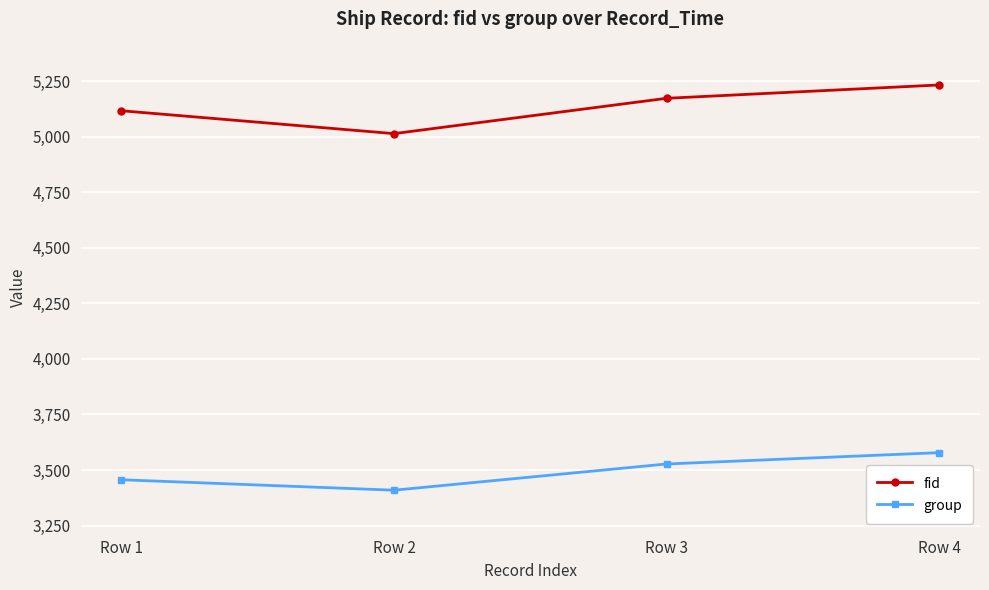

What is the value of the group point at the 3rd from the left?

3527